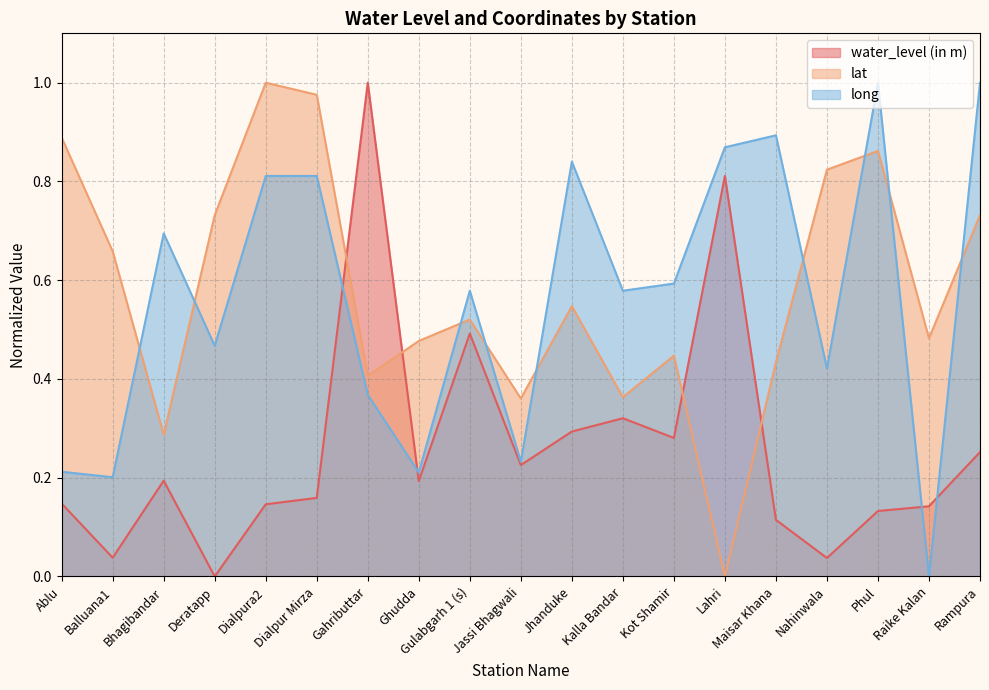

How many times do long and lat cross each other?

9